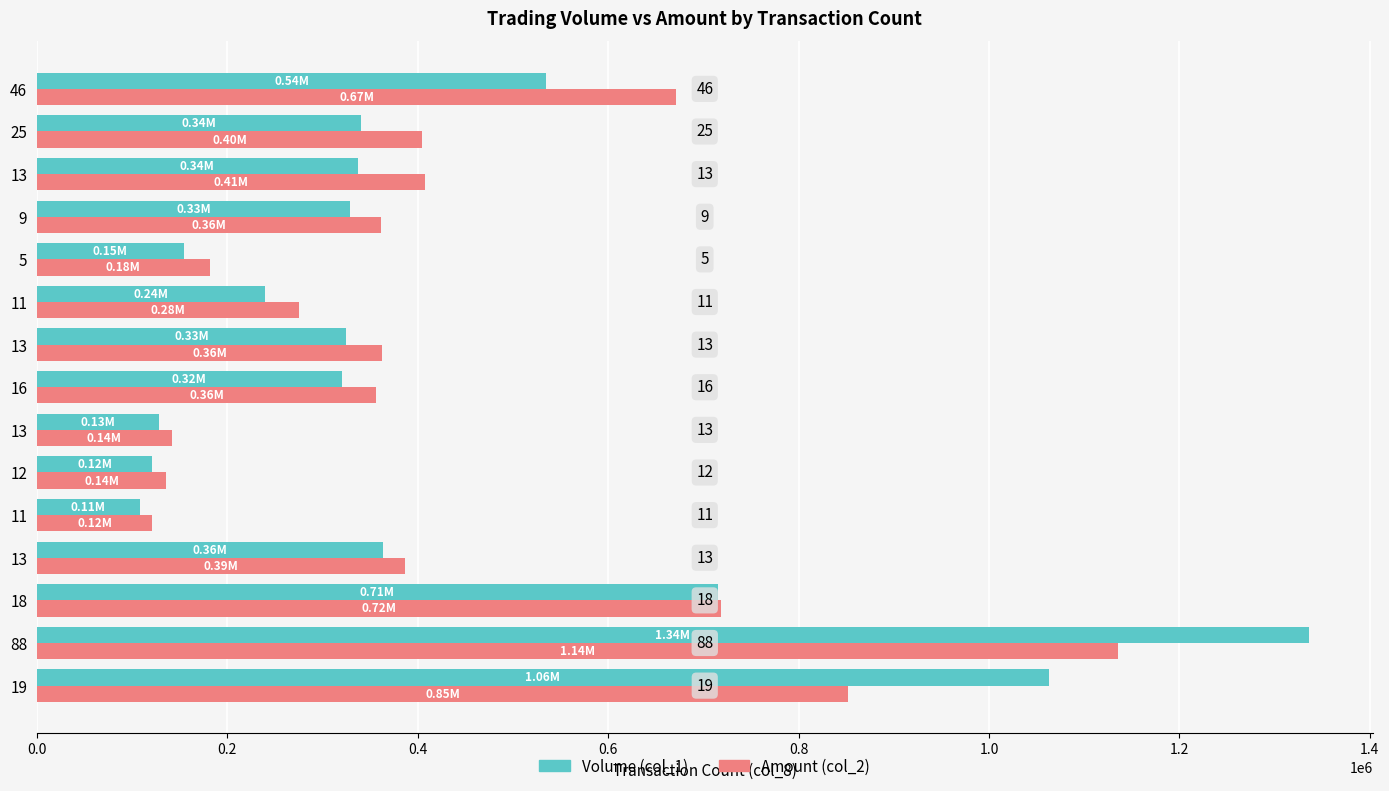

What are all the series names shown in the legend?

Volume (col_1), Amount (col_2)